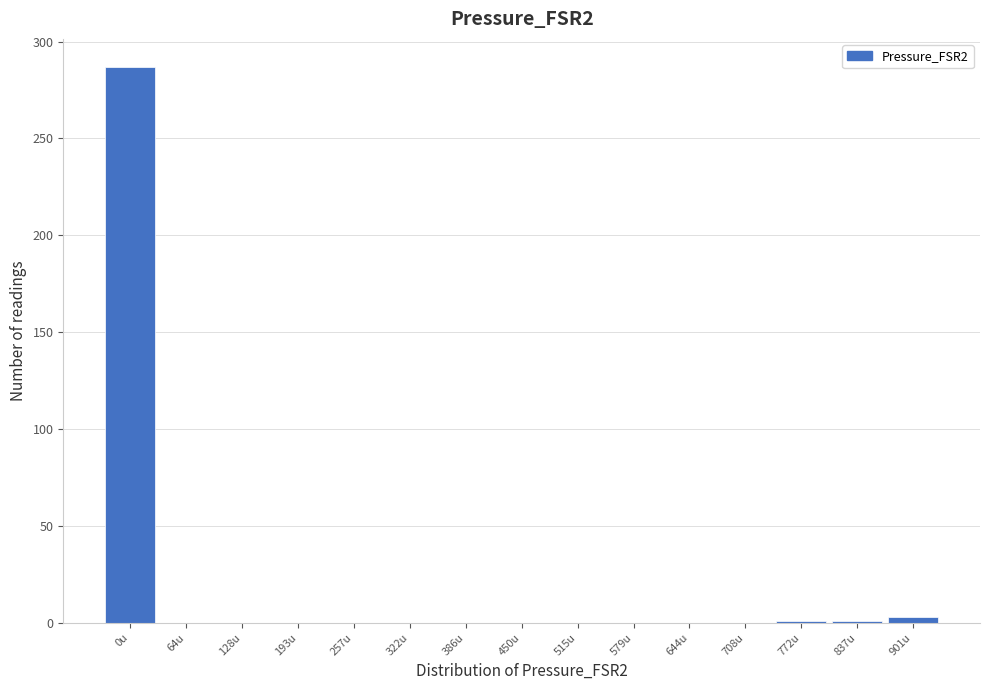

Which category has the highest value across all series?

0u